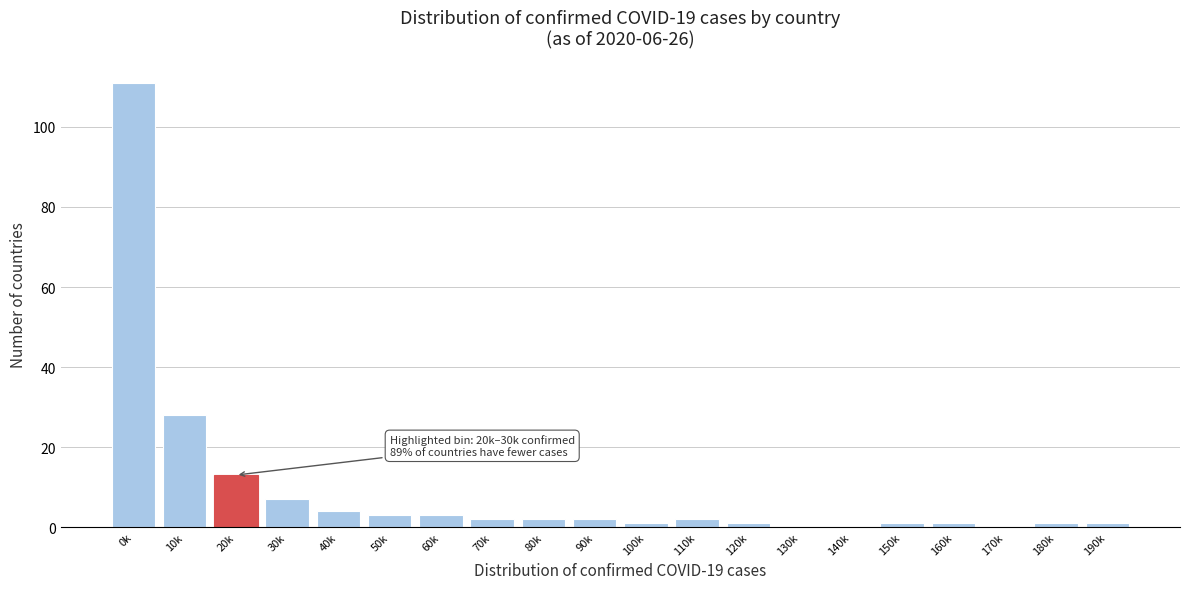

Reading left to right, what are all the values shown in this chart?

0k=111	10k=28	20k=13	30k=7	40k=4	50k=3	60k=3	70k=2	80k=2	90k=2	100k=1	110k=2	120k=1	130k=0	140k=0	150k=1	160k=1	170k=0	180k=1	190k=1